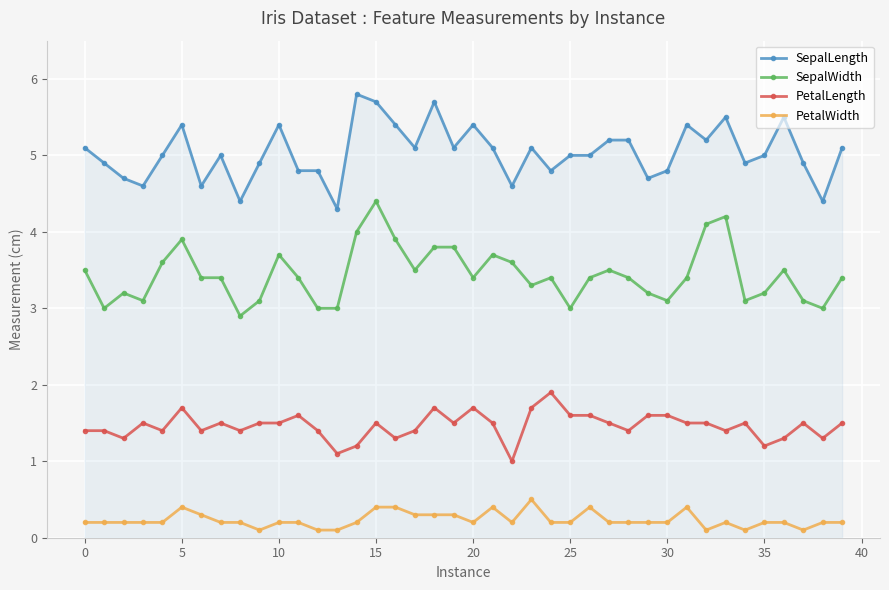

Rank the series by their average value, from highest to lowest.

SepalLength, SepalWidth, PetalLength, PetalWidth